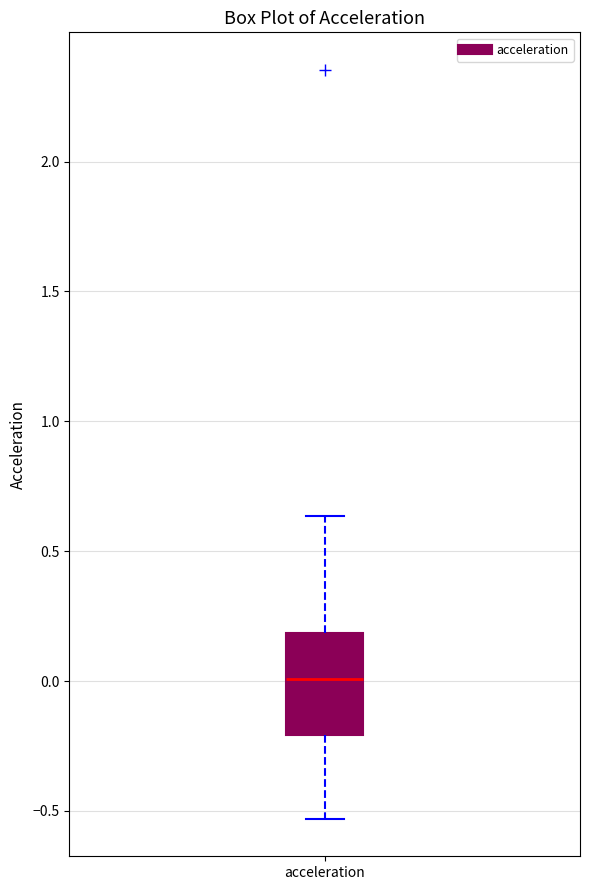

Transcribe this box plot: give where the median line is, the range the box spans, and where the two whiskers end, as read against the y-axis. The values are not printed on the chart, so give them approximately, as read against the axis.

median 0.00, box -0.20 to 0.20, whiskers -0.55 to 0.65